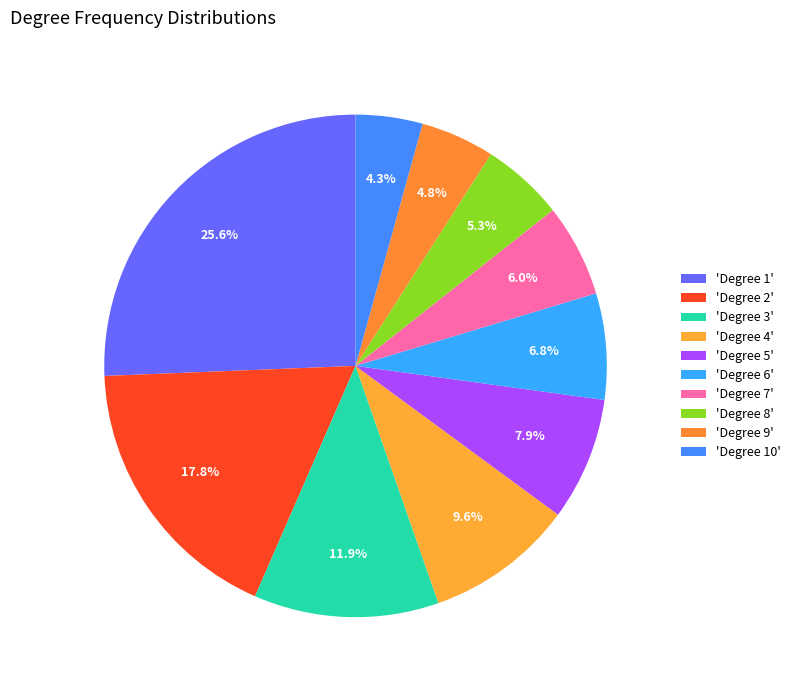

Is there a majority slice in this chart?

No